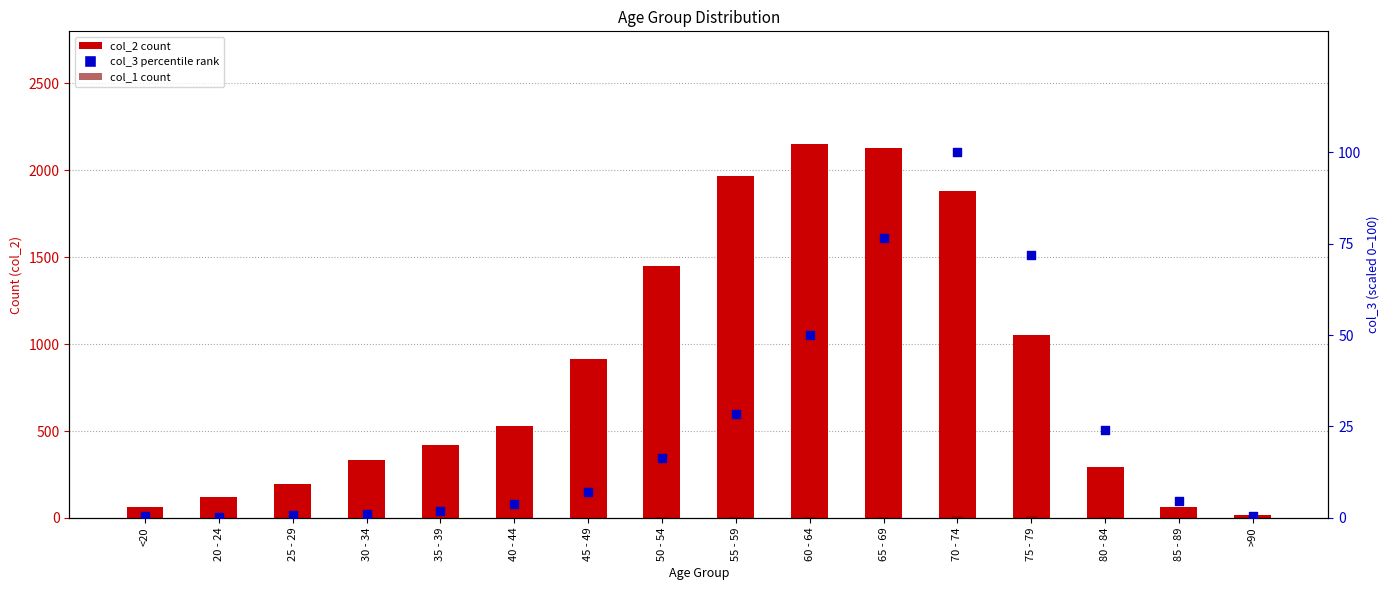

Which series has the largest Y range (max minus min)?

col_2 (count)